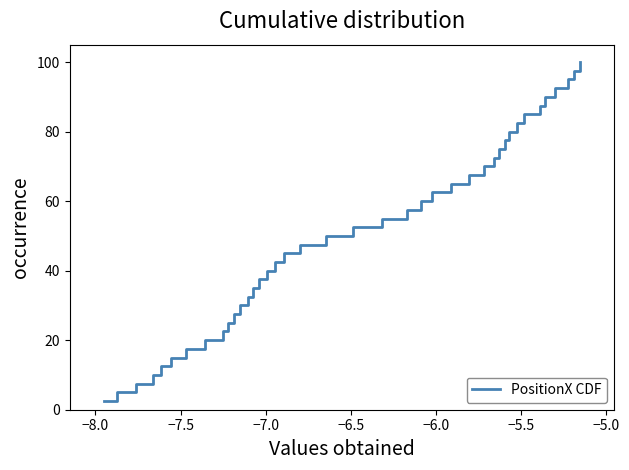

Count the number of categories in the chart.

40